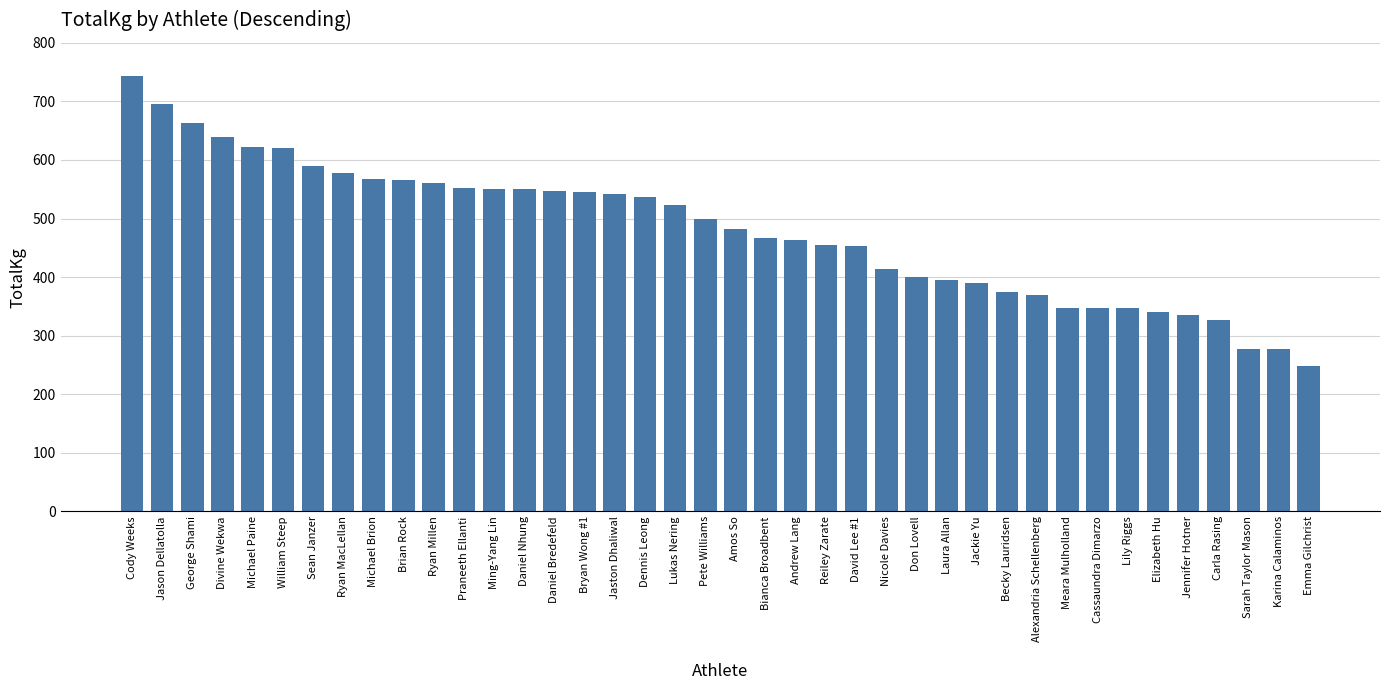

What value does the data have at Cody Weeks?

743.0